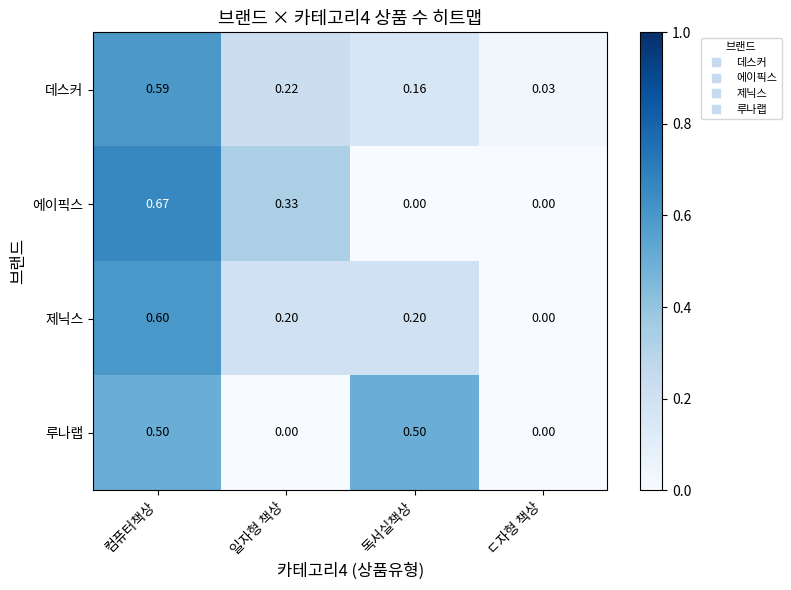

Which category has the highest value across all series?

컴퓨터책상